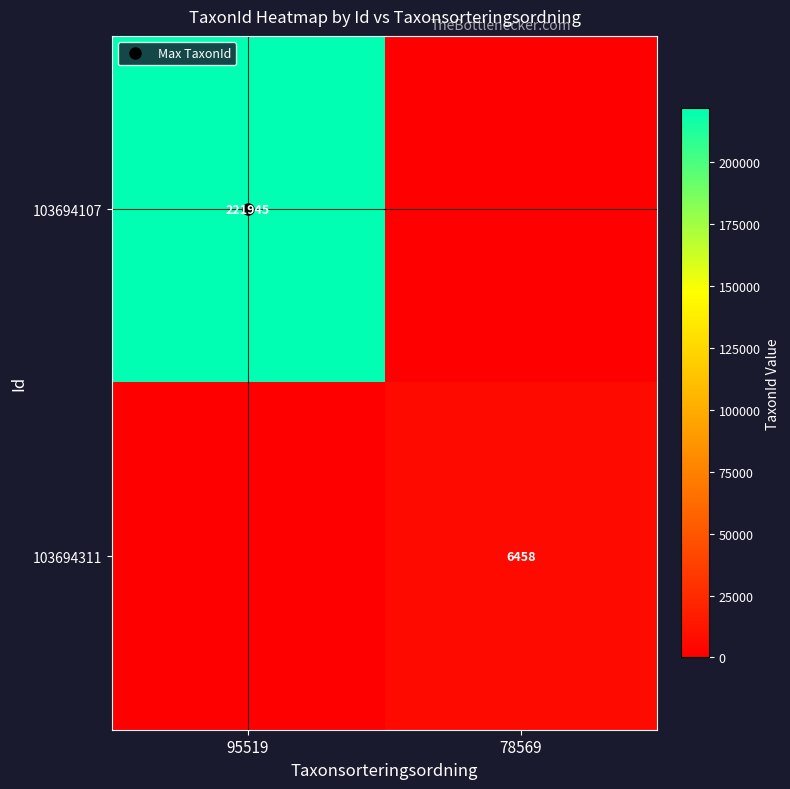

Which has a higher value, 95519 or 78569?

95519